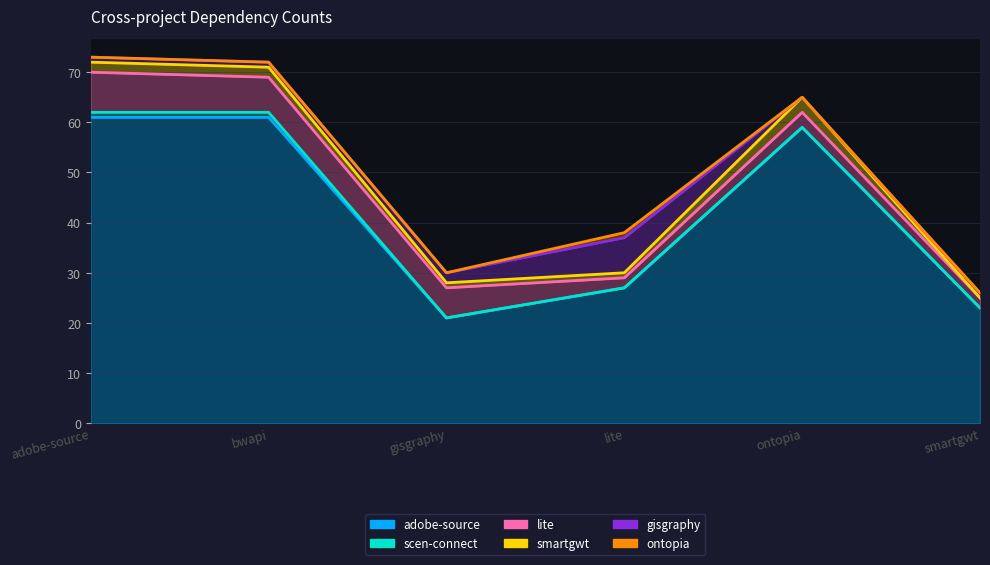

Reading left to right, extract all data points from this chart.

adobe-source.csv: 61	61	21	27	59	23
scen-connect.csv: 1	1	0	0	0	0
lite.csv: 8	7	6	2	3	2
smartgwt.csv: 2	2	1	1	3	0
gisgraphy.csv: 1	1	2	7	0	1
ontopia.csv: 0	0	0	1	0	0